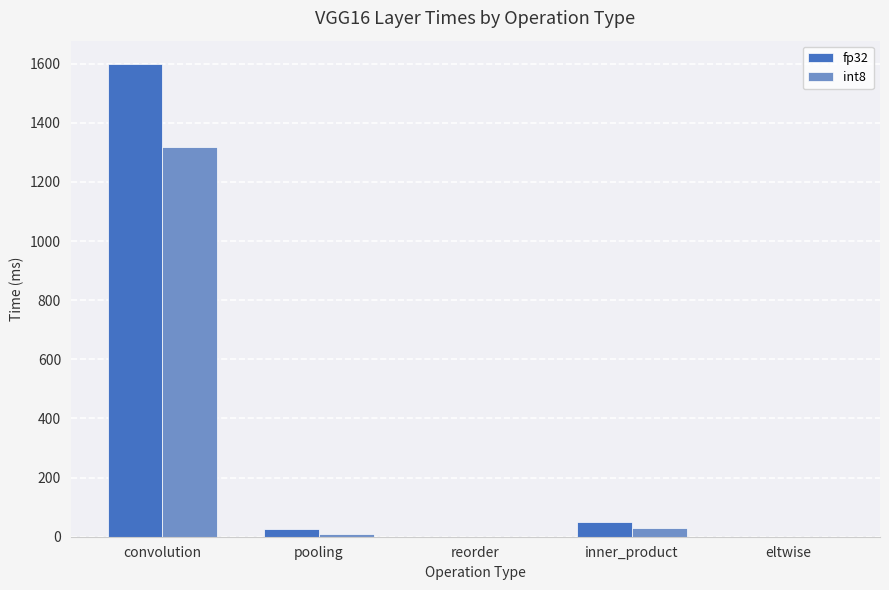

Does the chart contain stacked bars?

No